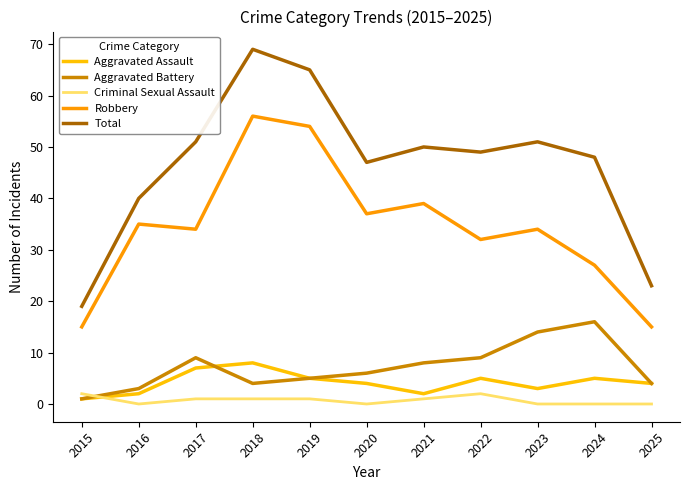

Which series has the largest total across all categories?

Total